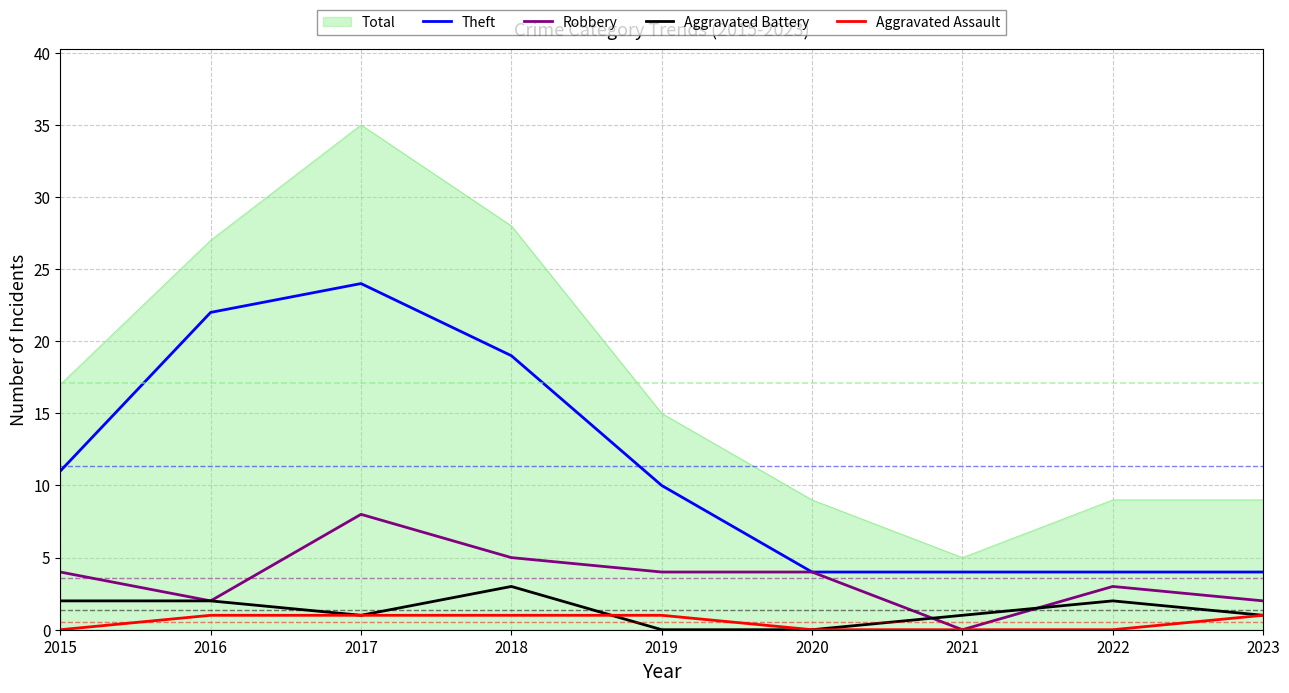

Rank the series by their maximum value, from highest to lowest.

Total, Theft, Robbery, Aggravated Battery, Aggravated Assault